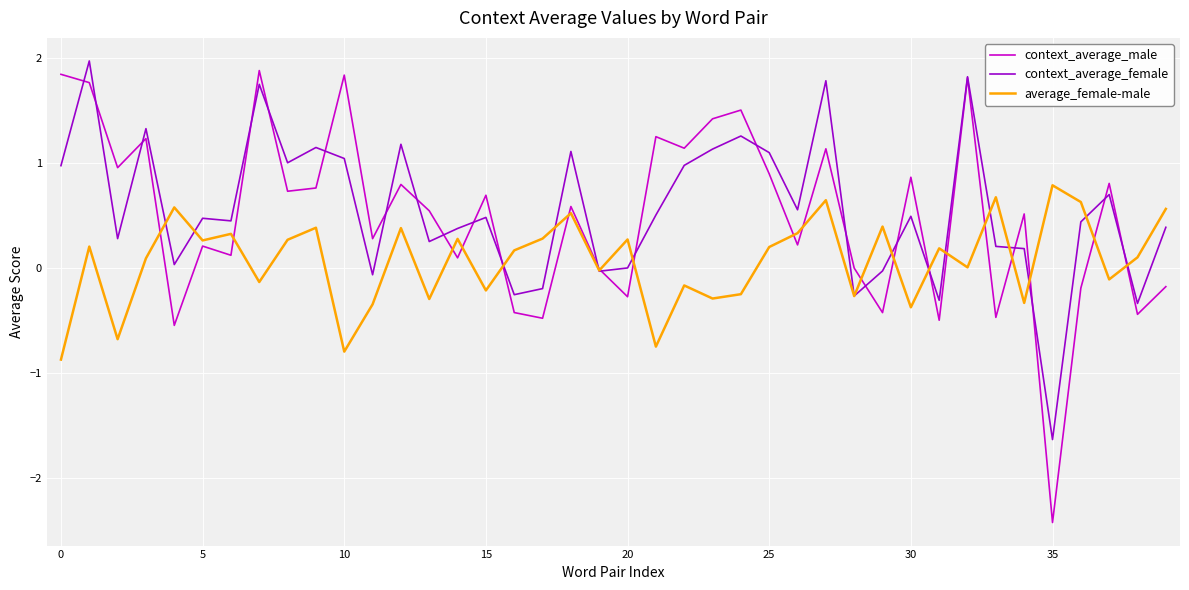

After their last crossing, which series has the higher values: average_female-male or context_average_male?

average_female-male